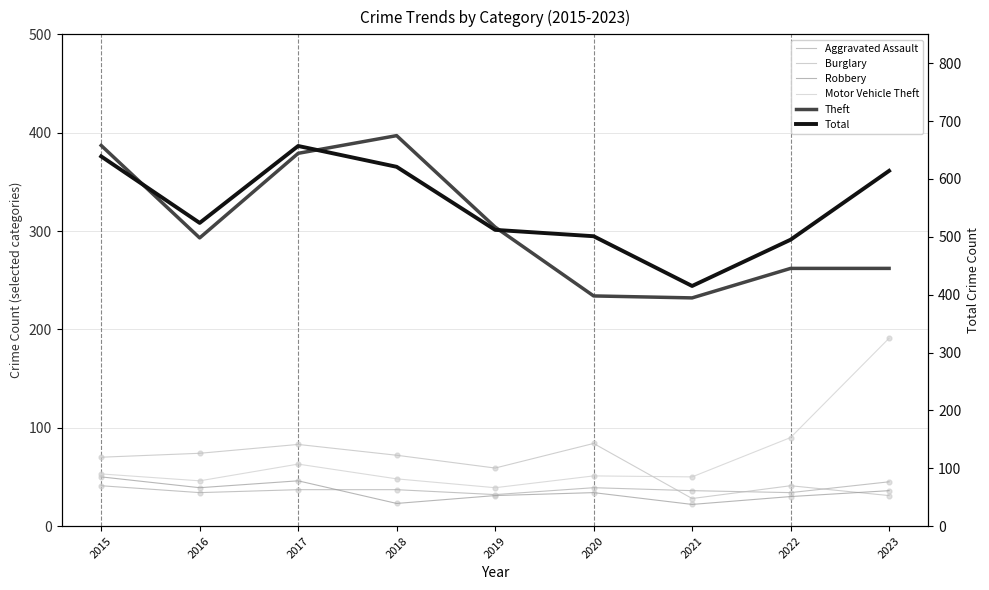

What is the total value across all series at 2017?

1265